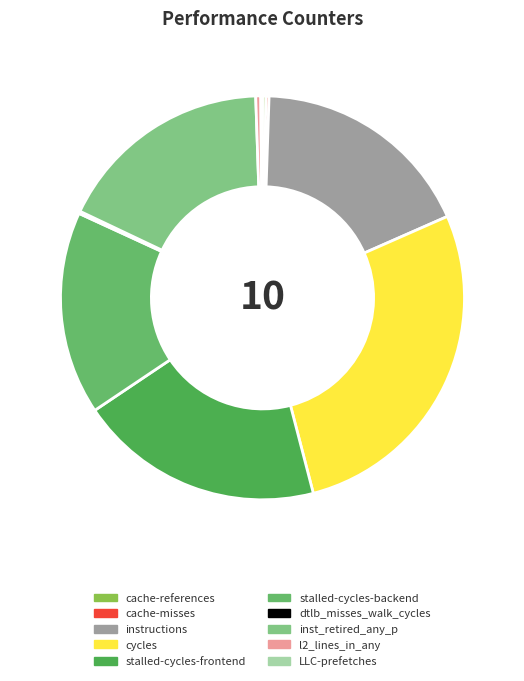

What is the ratio of the value at l2_lines_in_any to the value at LLC-prefetches?

3.0